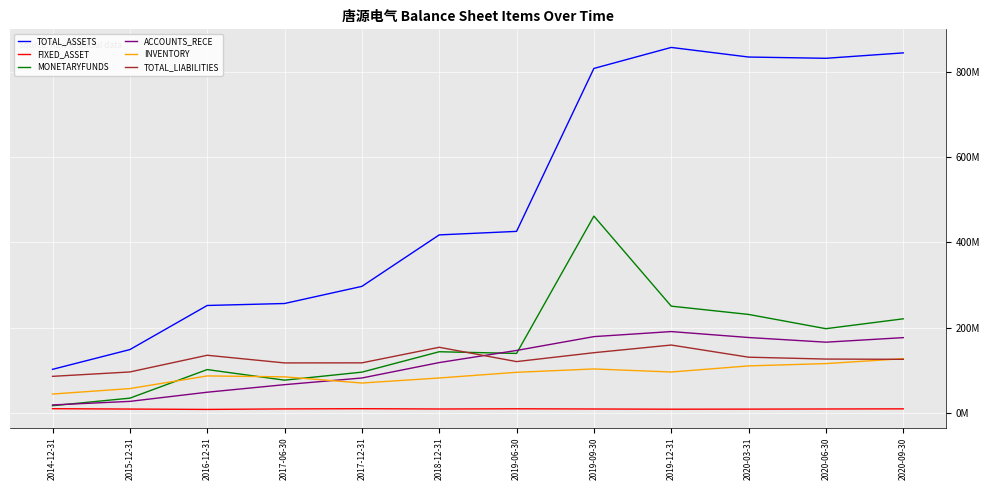

What is the maximum value shown in the chart?

856915379.2